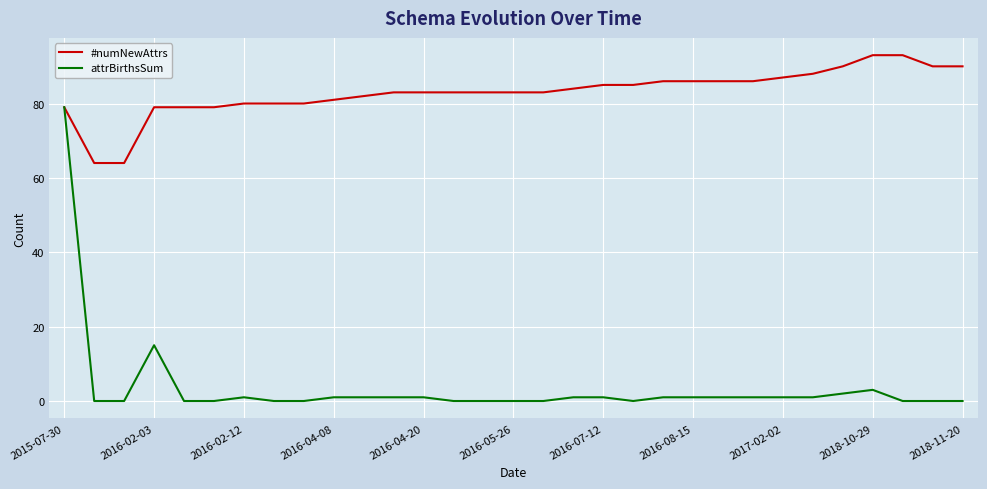

True or false: attrBirthsSum has more than 0 interior local peaks.

True